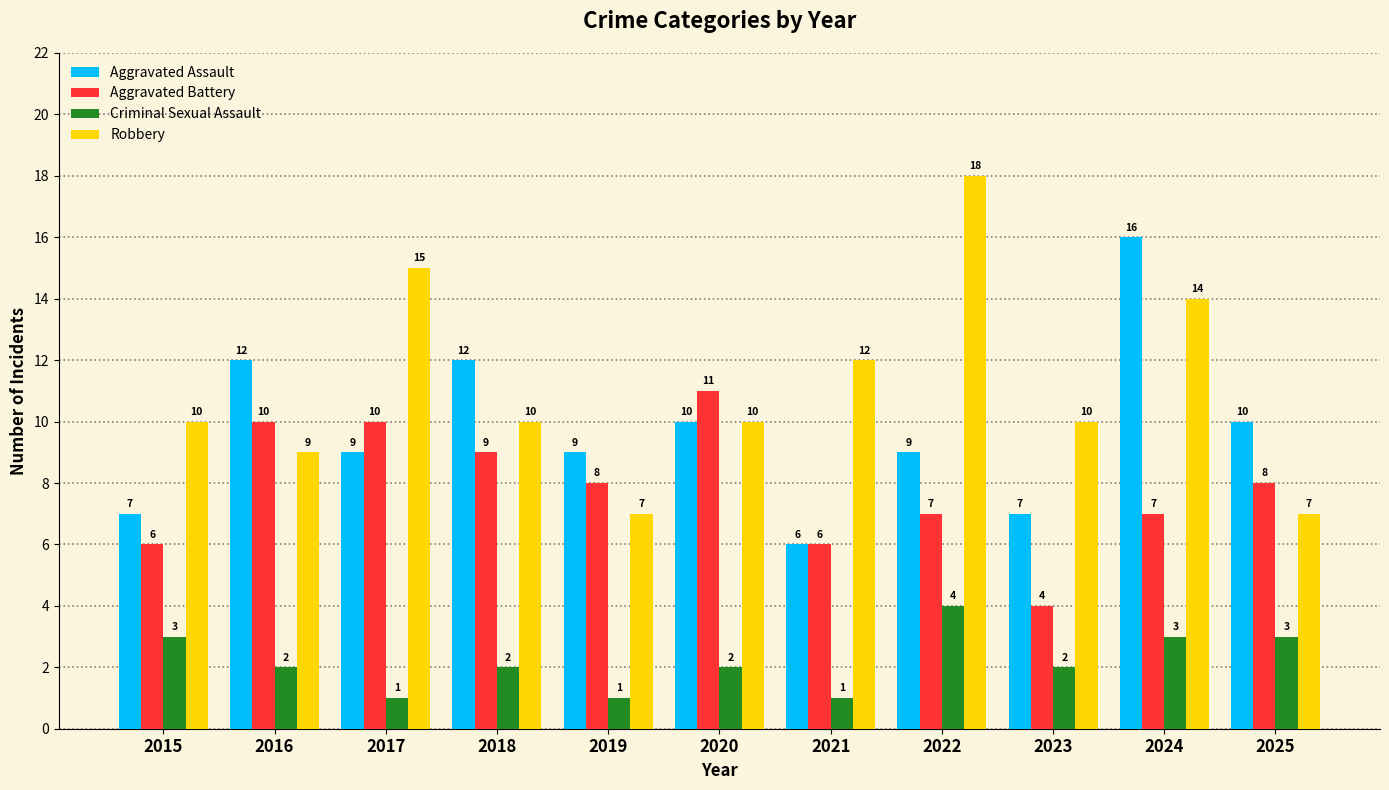

The value of Aggravated Assault at 2021 is 4. True or false?

False